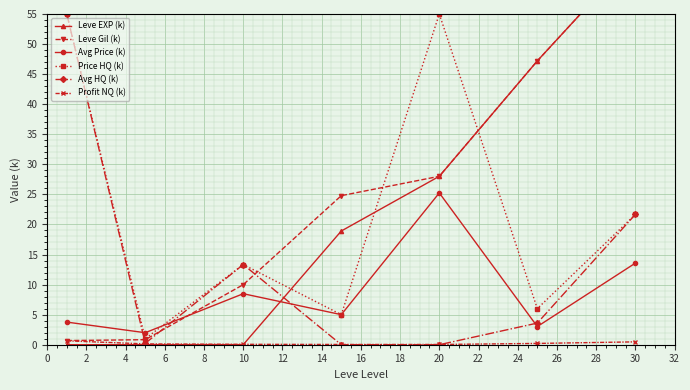

What is the maximum value for Price HQ (k)?

55.0